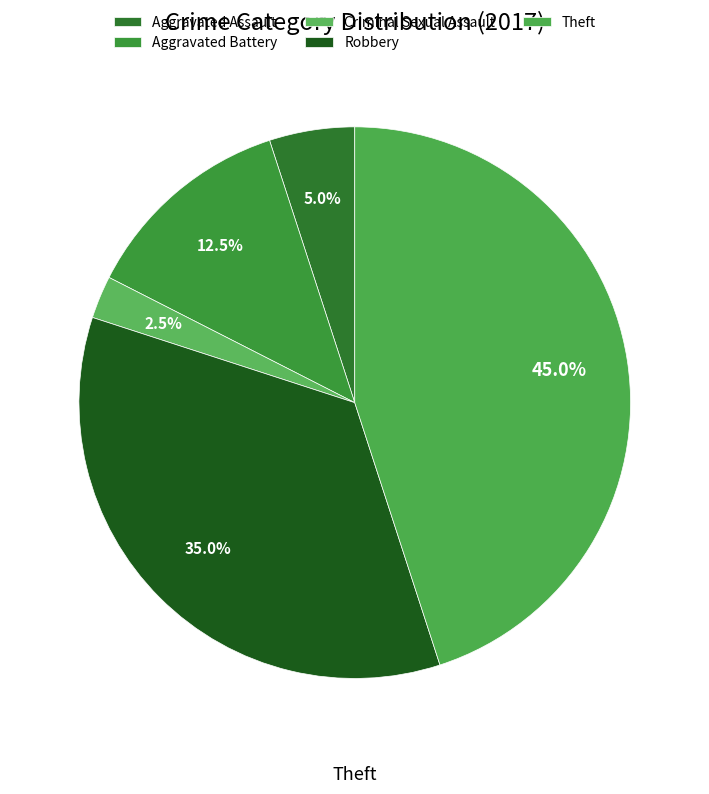

To the nearest percent, what is the difference between the largest and smallest slice percentages?

42%